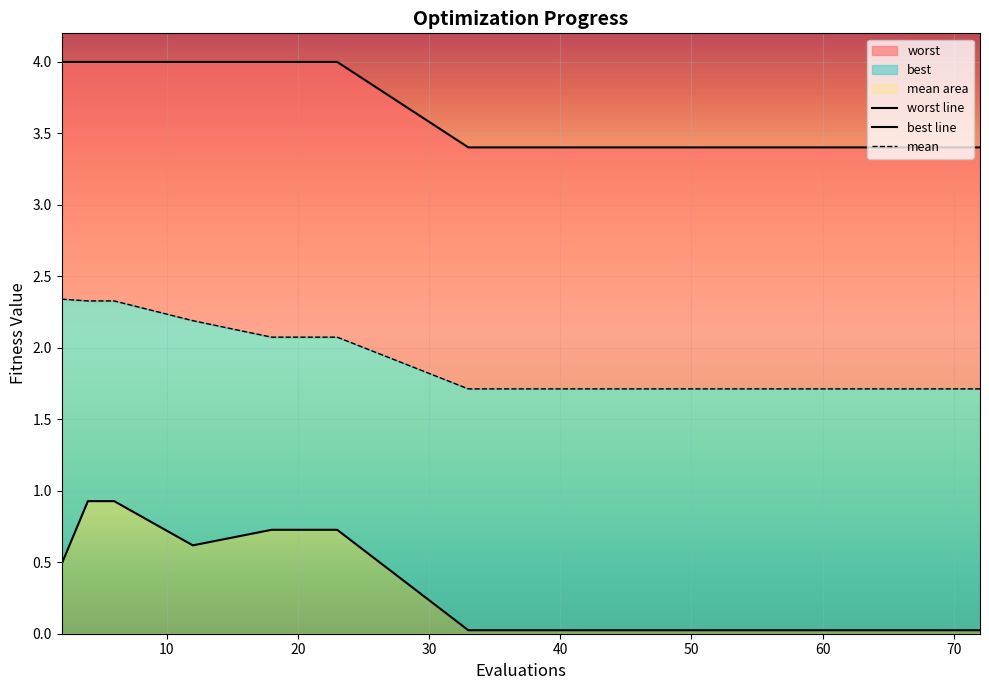

Between 40 and 62, which series saw the biggest shift?

mean